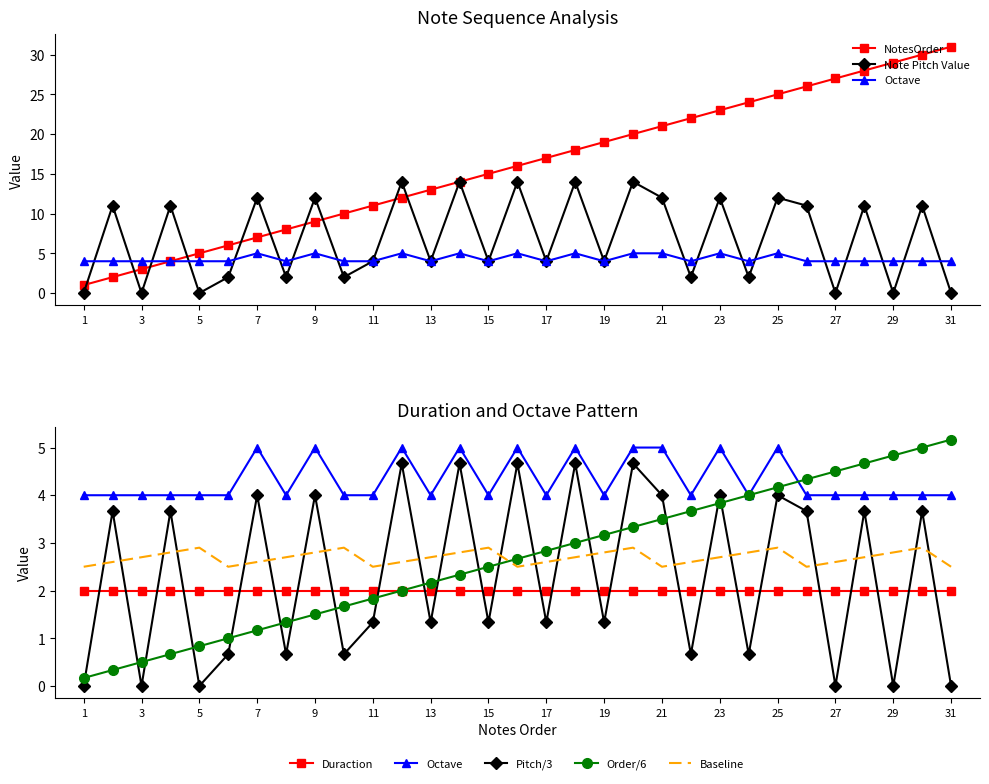

Rank the categories by value from lowest to highest.

1, 2, 3, 4, 5, 6, 7, 8, 9, 10, 11, 12, 13, 14, 15, 16, 17, 18, 19, 20, 21, 22, 23, 24, 25, 26, 27, 28, 29, 30, 31